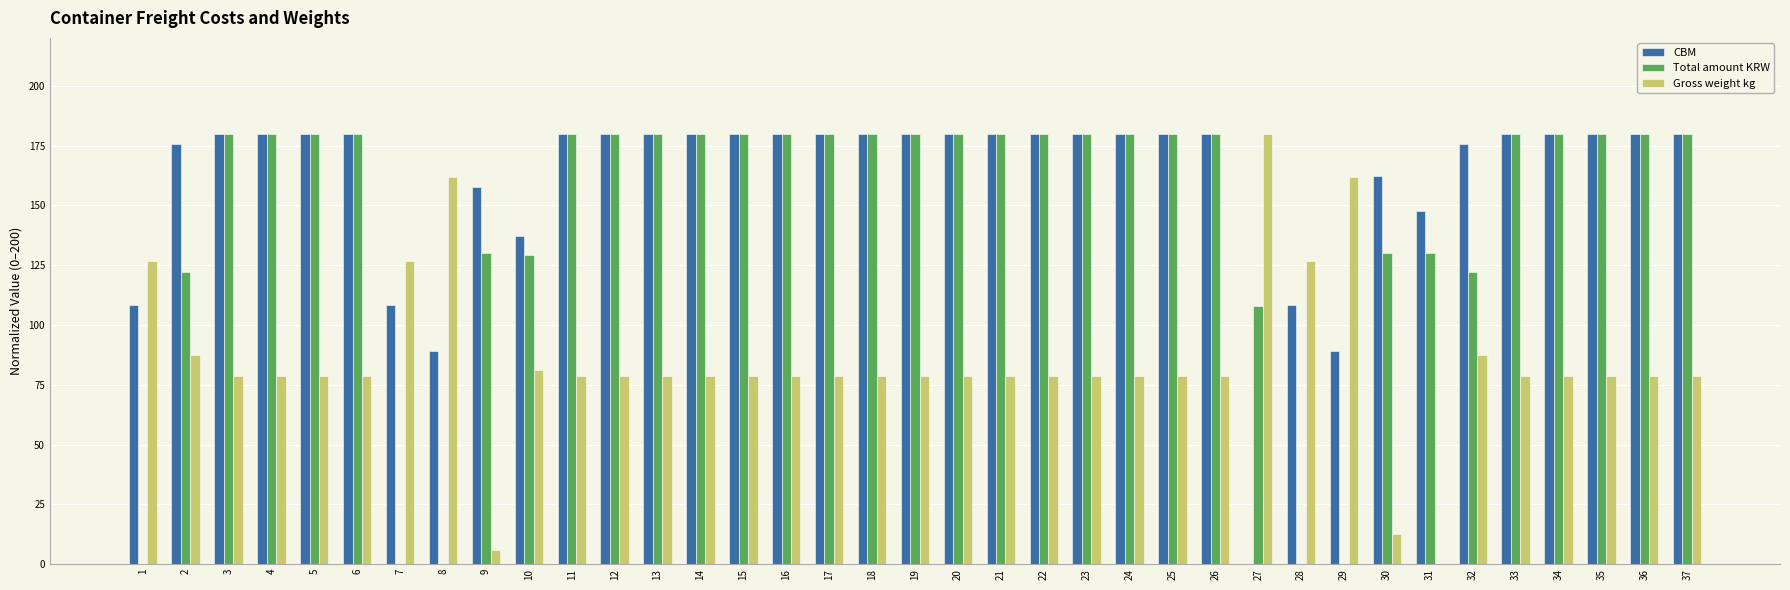

How many groups of bars are there?

37